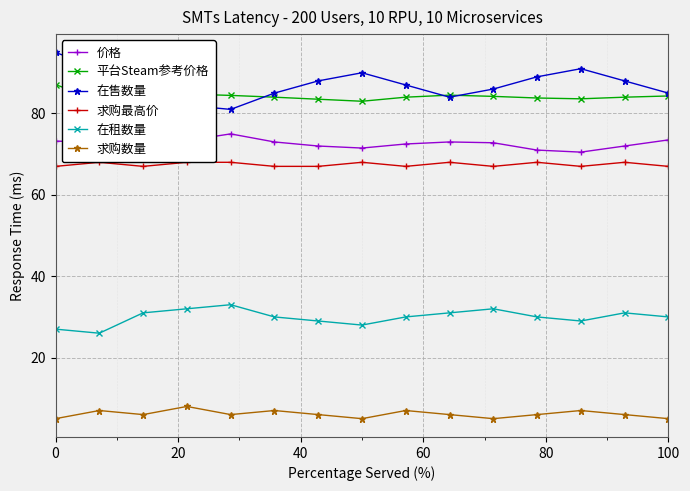

What is the highest value of the 求购数量 series?

8.0